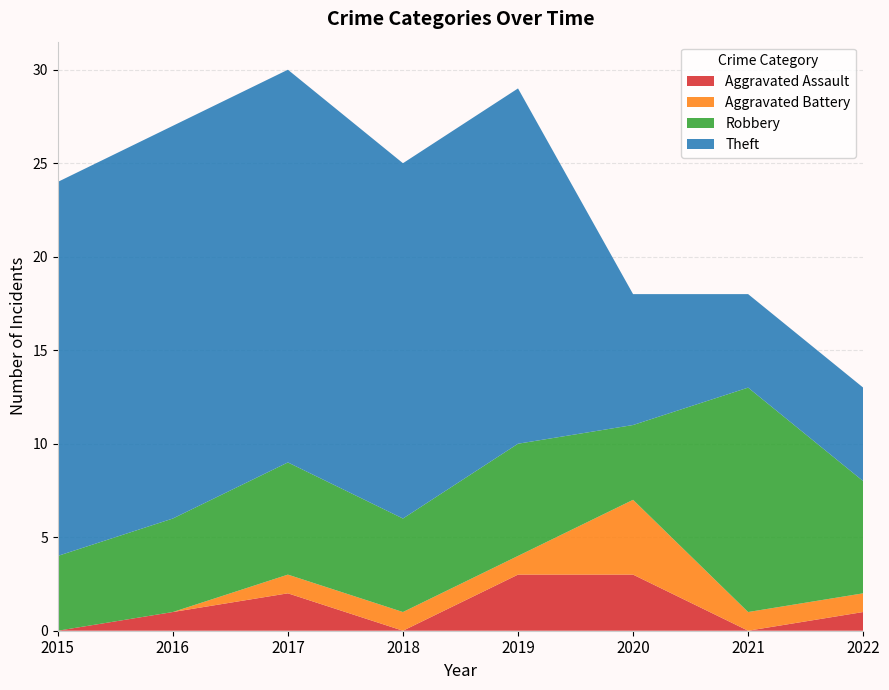

Reading left to right, what are all the values shown in this chart?

Aggravated Assault: 0	1	2	0	3	3	0	1
Aggravated Battery: 0	0	1	1	1	4	1	1
Robbery: 4	5	6	5	6	4	12	6
Theft: 20	21	21	19	19	7	5	5